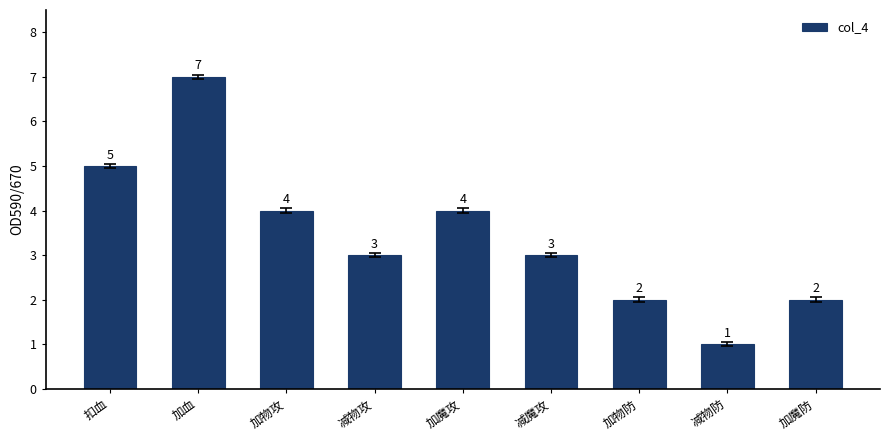

Which category has the highest value across all series?

加血